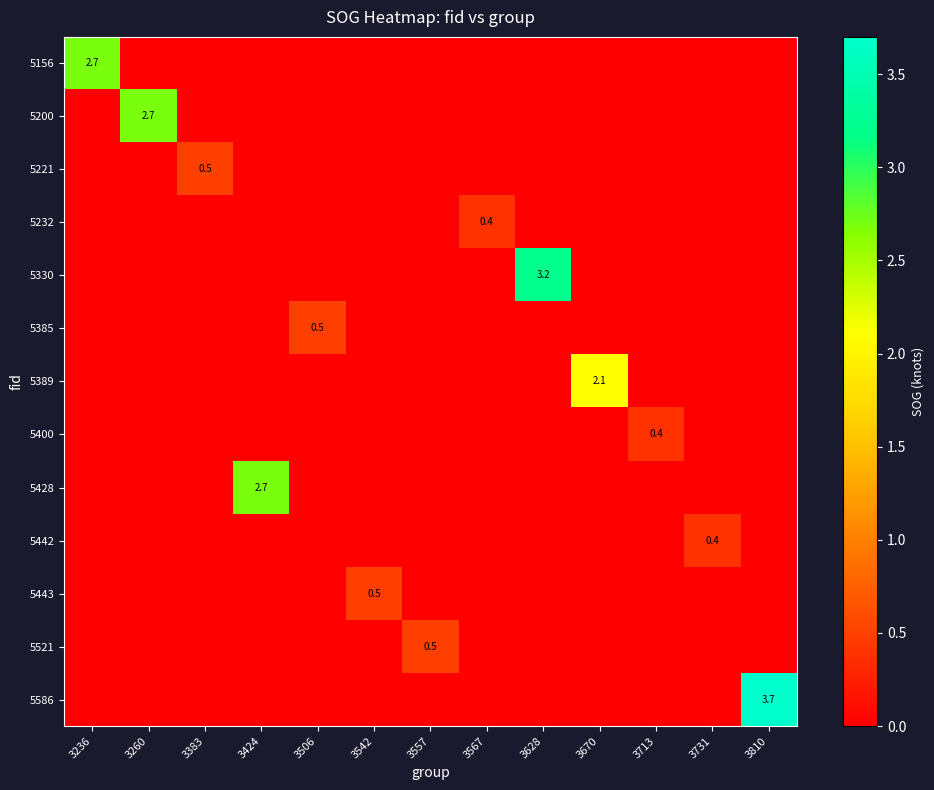

The value of 5200 at 3731 is 1.8. True or false?

False